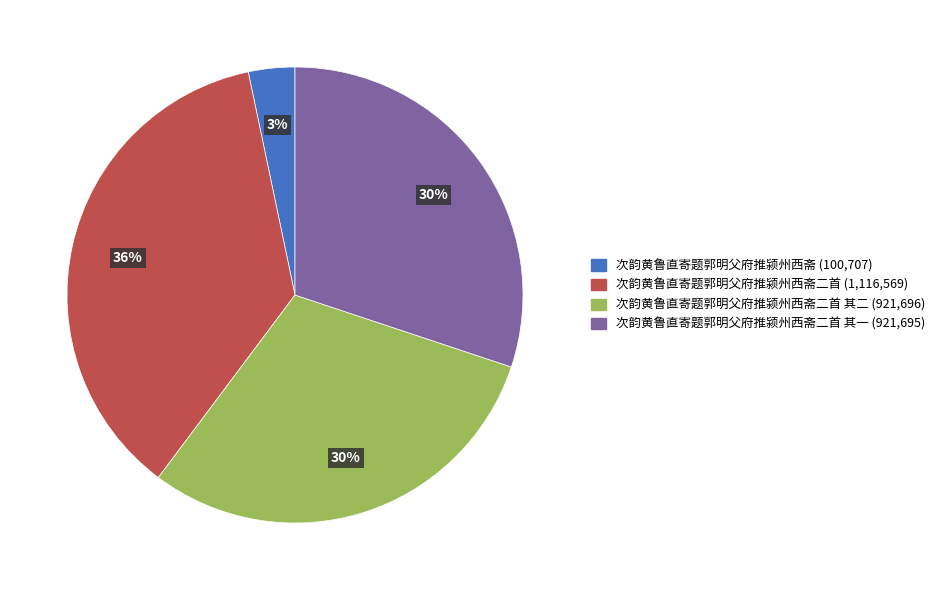

Is there any slice that represents more than half of the pie?

No